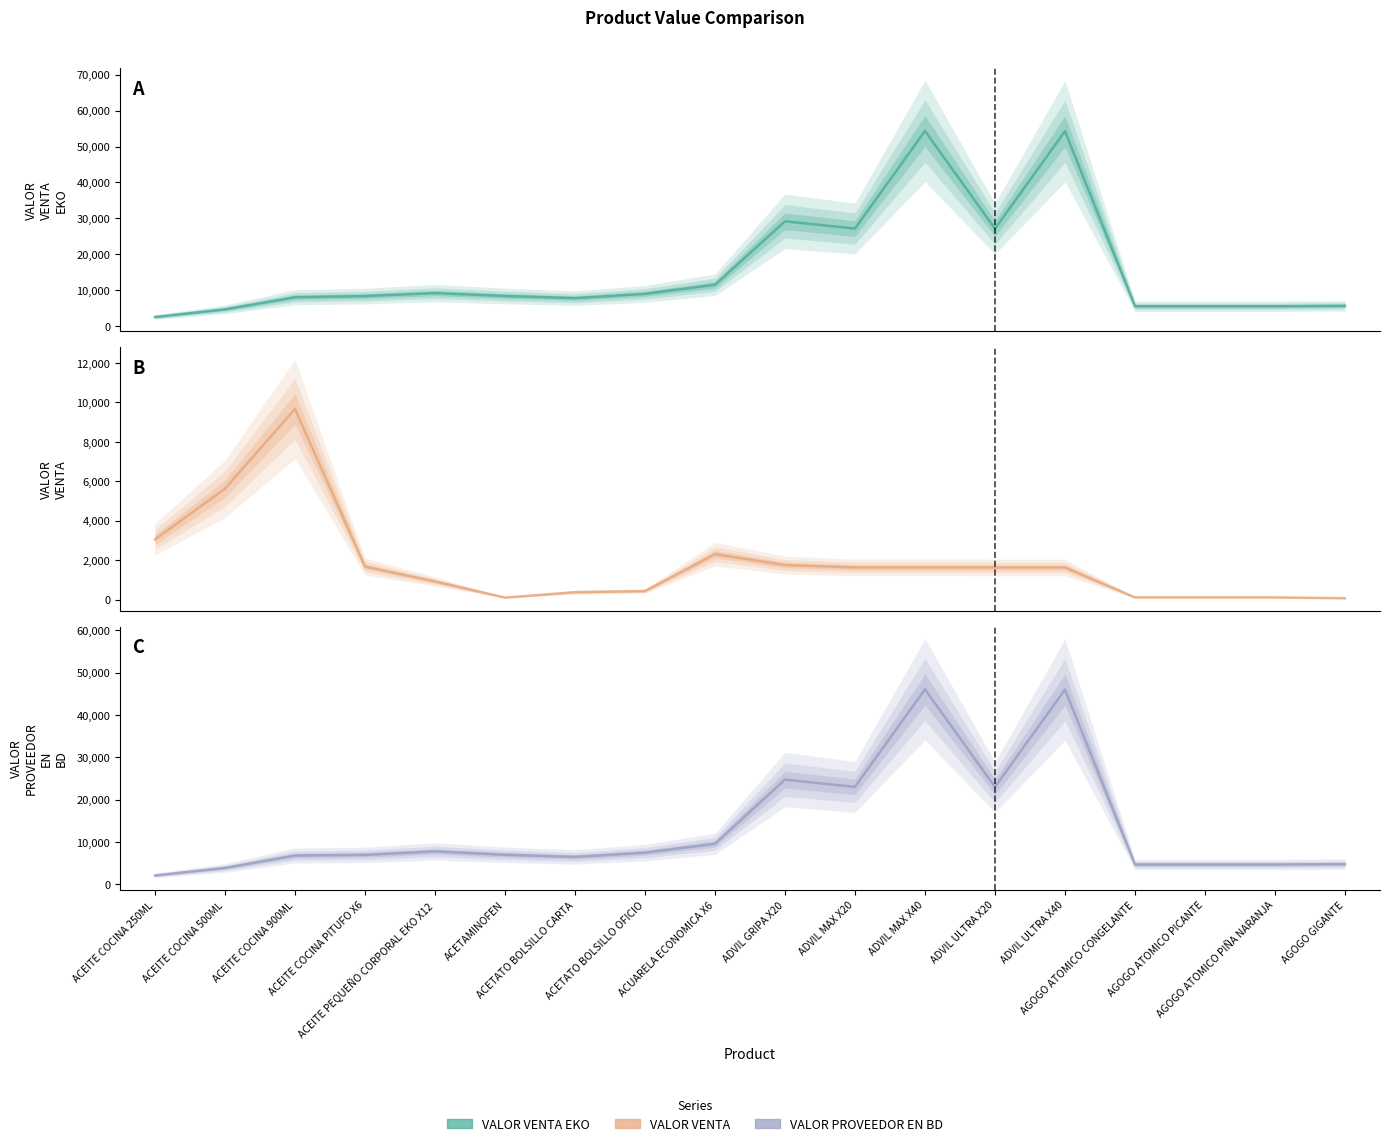

List the series in order of their overall mean, lowest first.

VALOR VENTA, VALOR PROVEEDOR EN BD, VALOR VENTA EKO